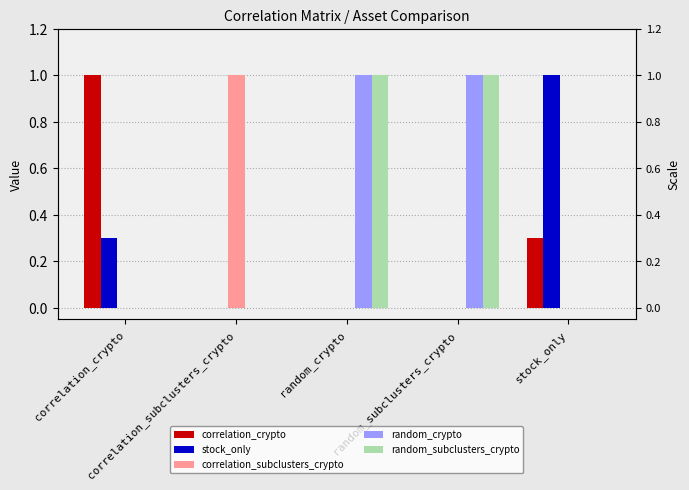

At stock_only, list the series in order from smallest to largest.

correlation_subclusters_crypto, random_crypto, random_subclusters_crypto, correlation_crypto, stock_only